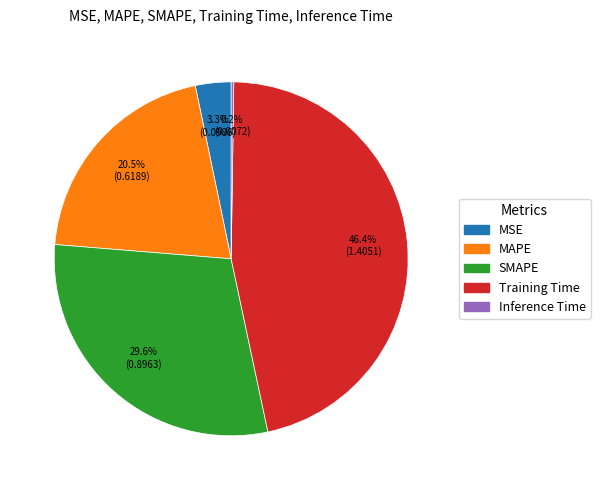

Combined, do MAPE and Training Time account for over 50%?

Yes